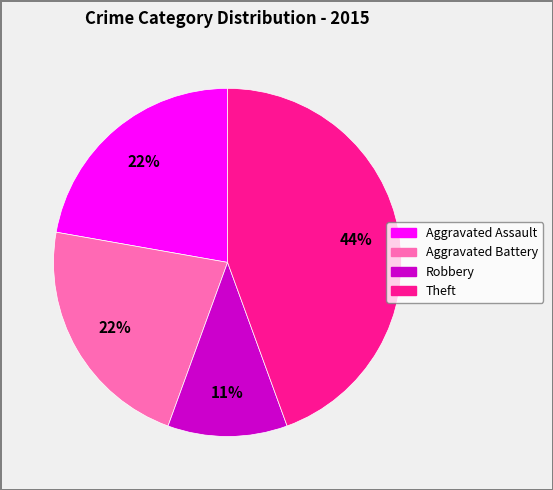

Is there a majority slice in this chart?

No